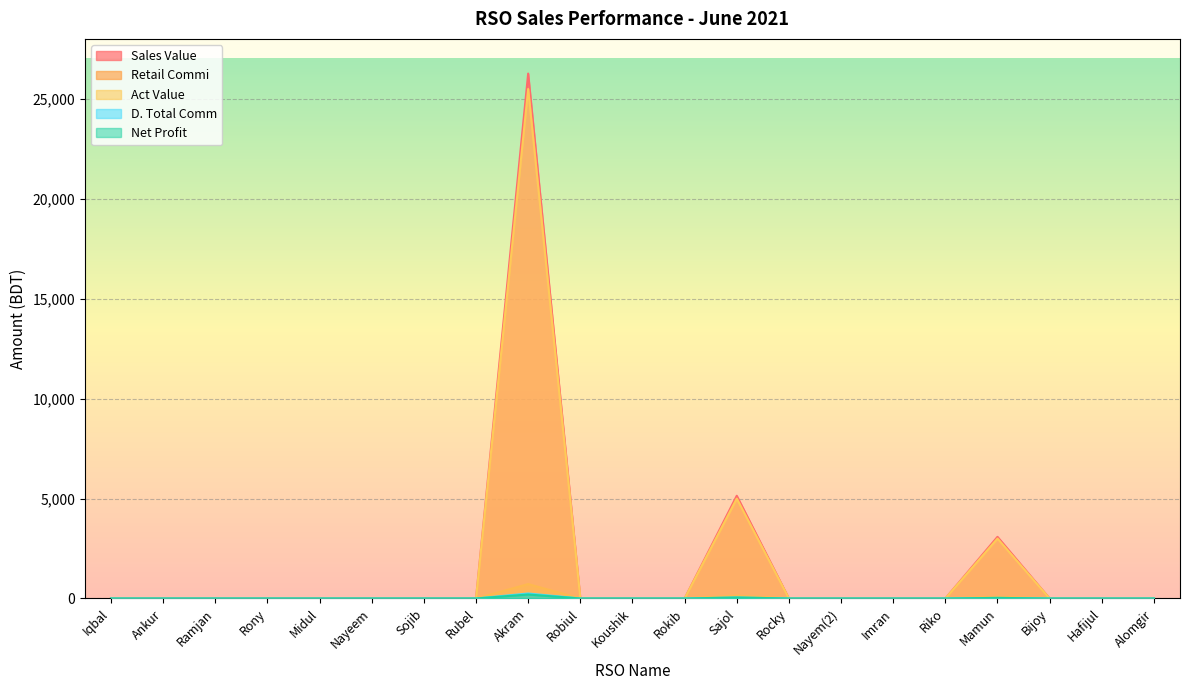

How many values in Act Value are above zero?

3